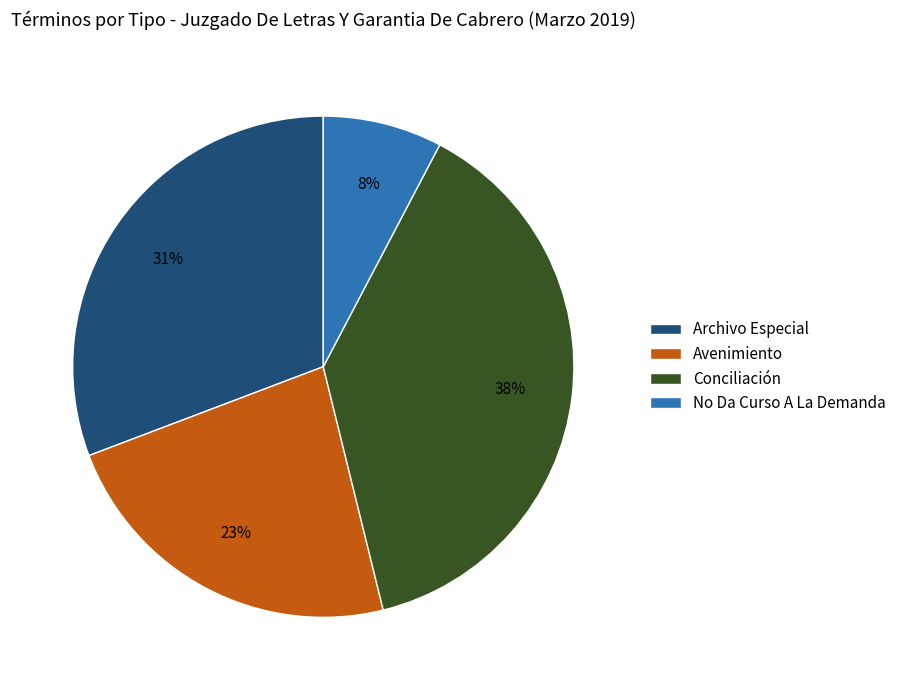

What is the ratio of the value at Conciliación to the value at Avenimiento?

1.7